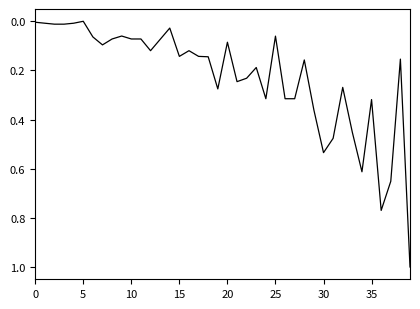

What is the greatest value displayed?

1.0